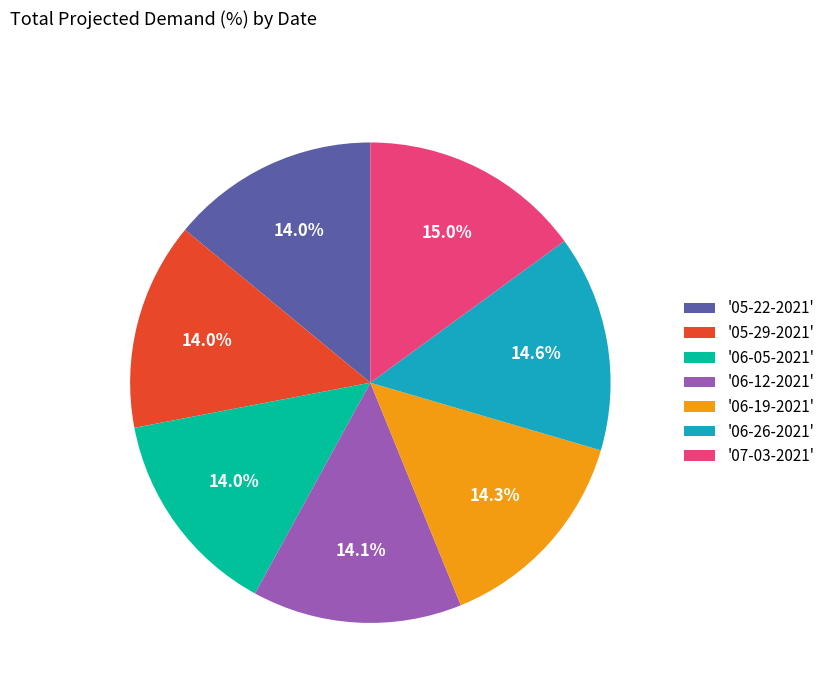

Approximately how many times larger is the value at '07-03-2021' compared to '05-29-2021'?

1.1